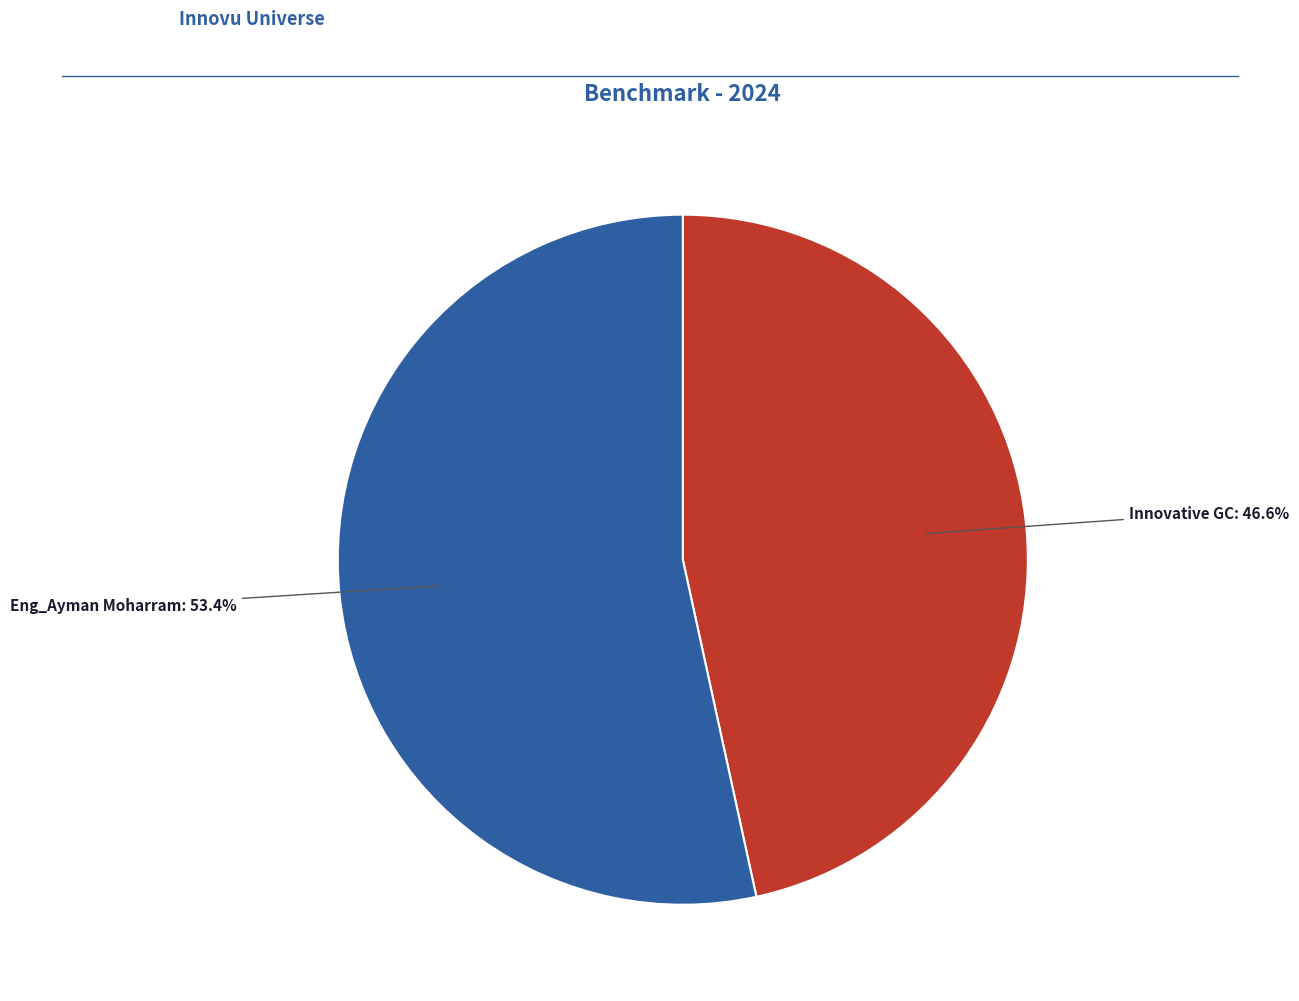

Does Eng_Ayman Moharram account for over 50% of the chart?

Yes